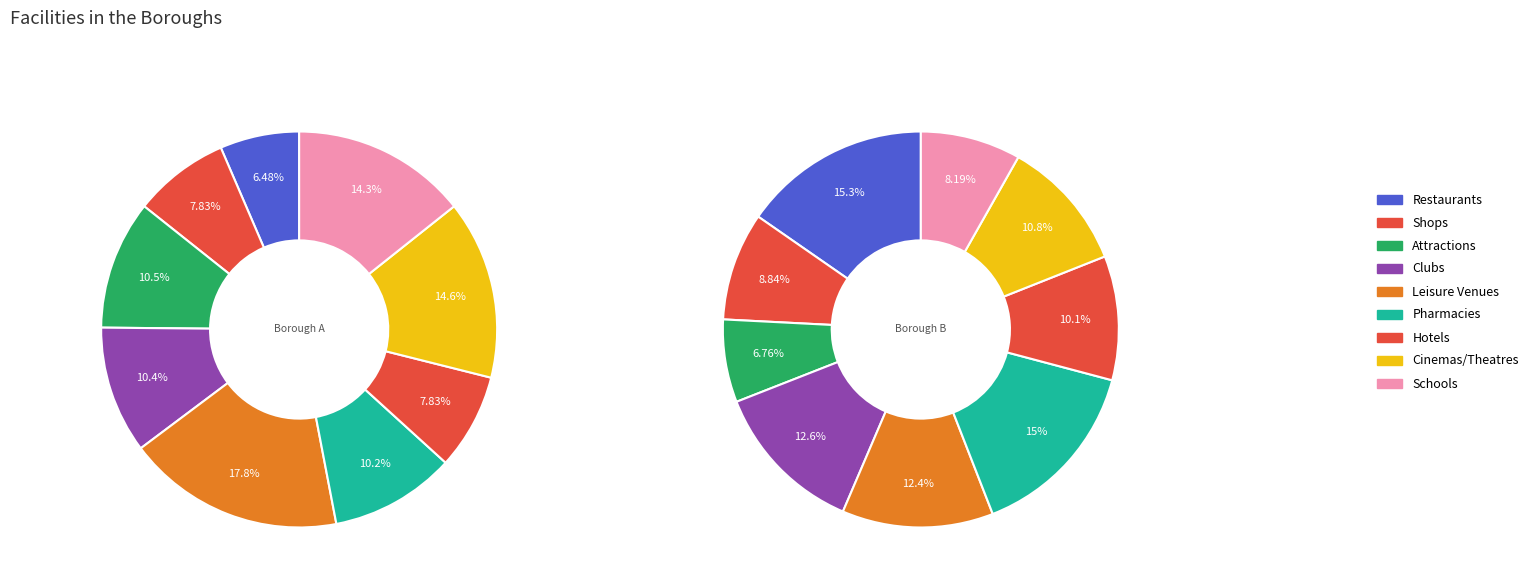

Approximately how many times larger is the value at 1 compared to 8?

0.5